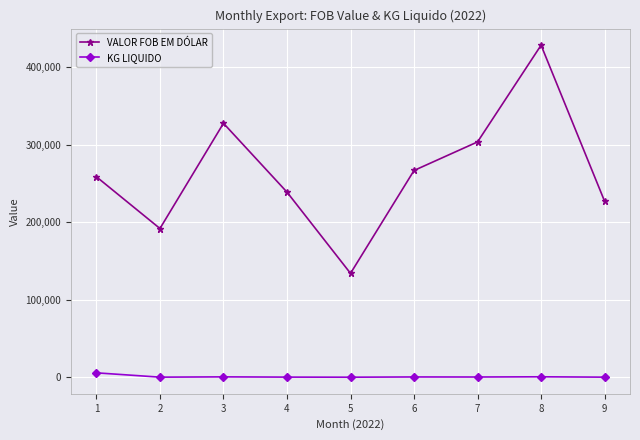

Rank the series at 1 from lowest to highest value.

KG LIQUIDO, VALOR FOB EM DÓLAR